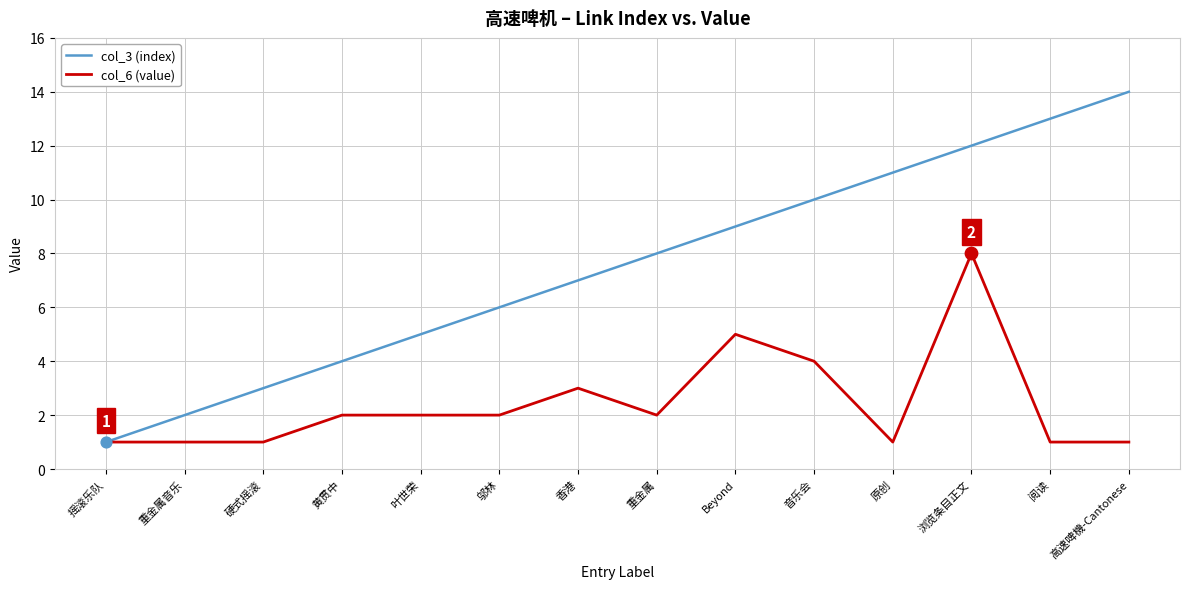

Is the value of col_6 (value) at 高速啤機-Cantonese greater than the value of col_3 (index) at Beyond?

No